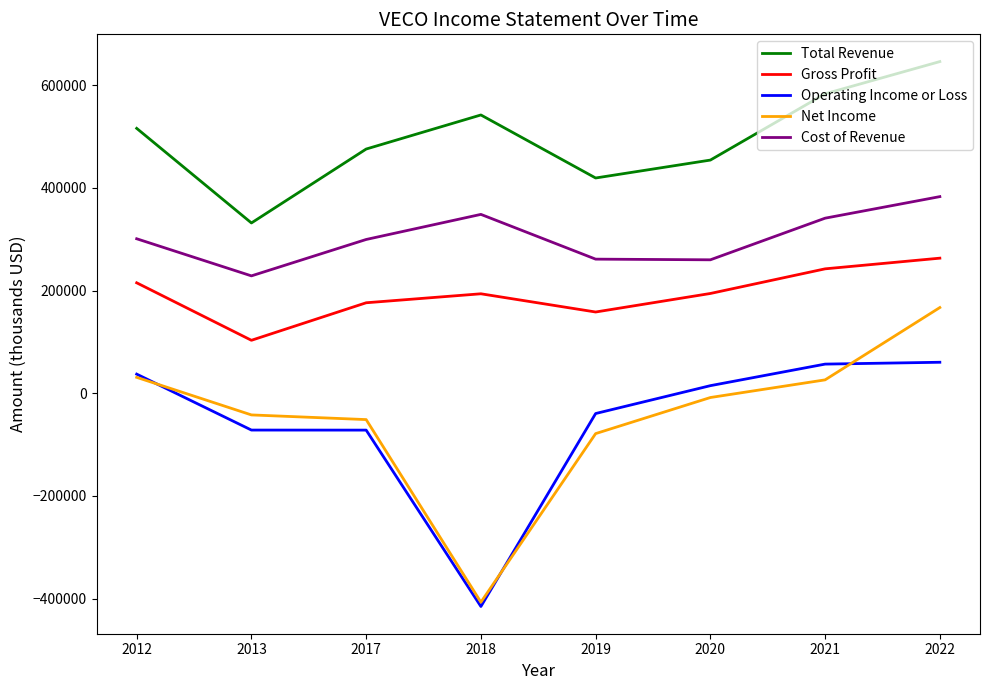

What are all the series names shown in the legend?

Total Revenue, Gross Profit, Operating Income or Loss, Net Income, Cost of Revenue